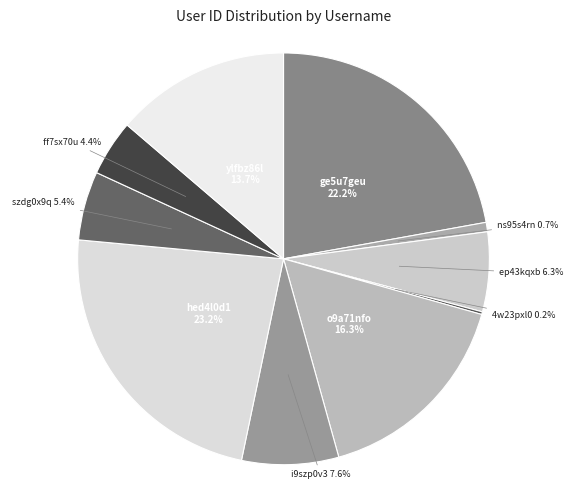

The hed4l0d1 slice represents 10% of the pie. True or false?

False